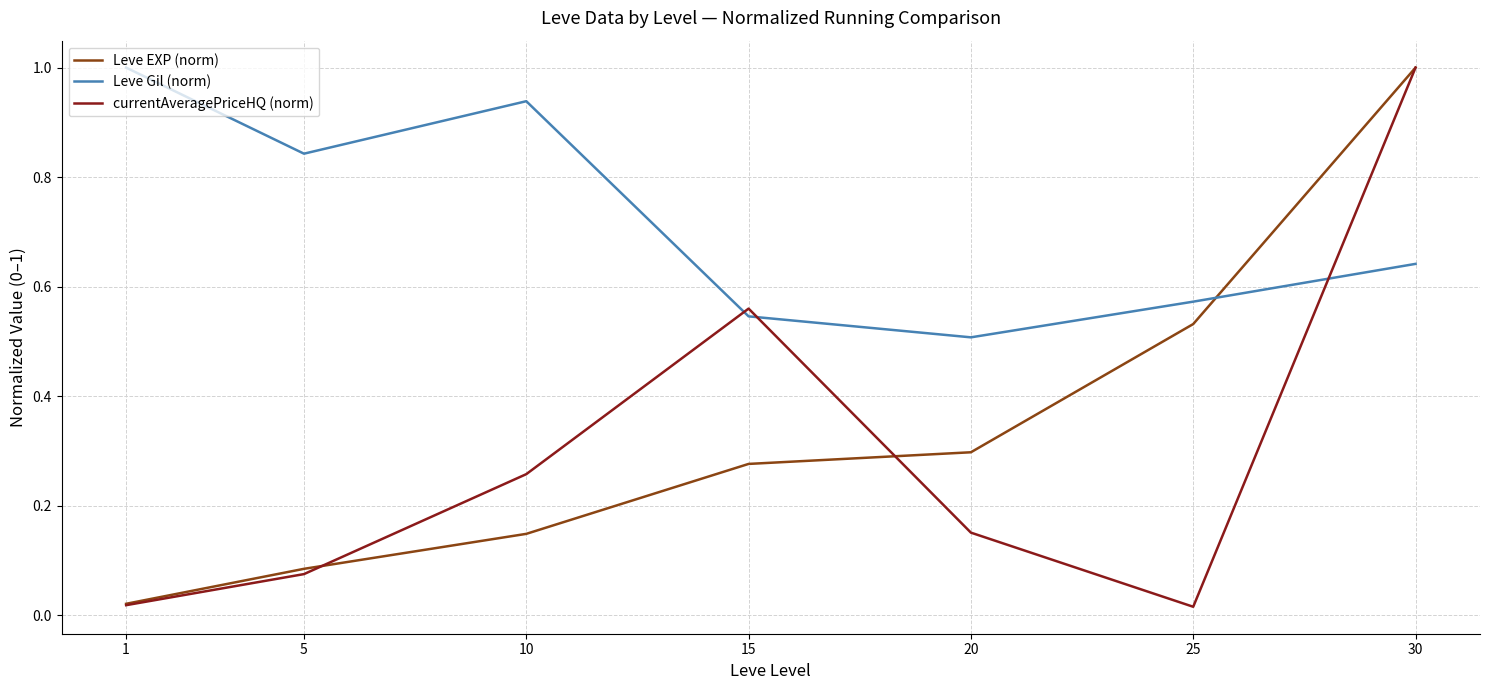

At which category is the sum across all series the highest?

30